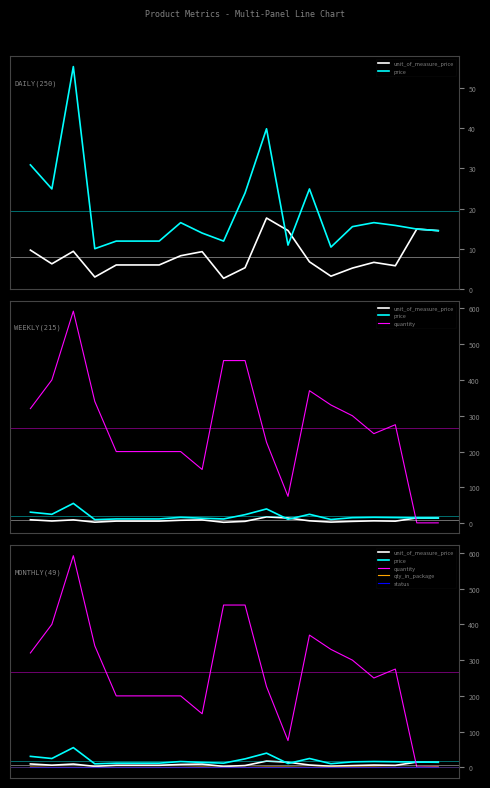

Between which two adjacent categories do price and unit_of_measure_price first intersect?

11 and 12